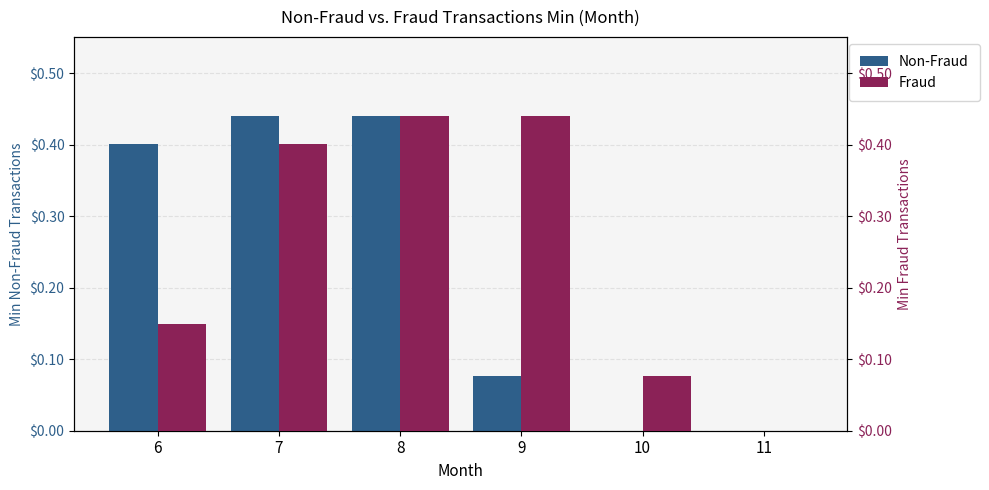

What are all the series names shown in the legend?

Non-Fraud, Fraud